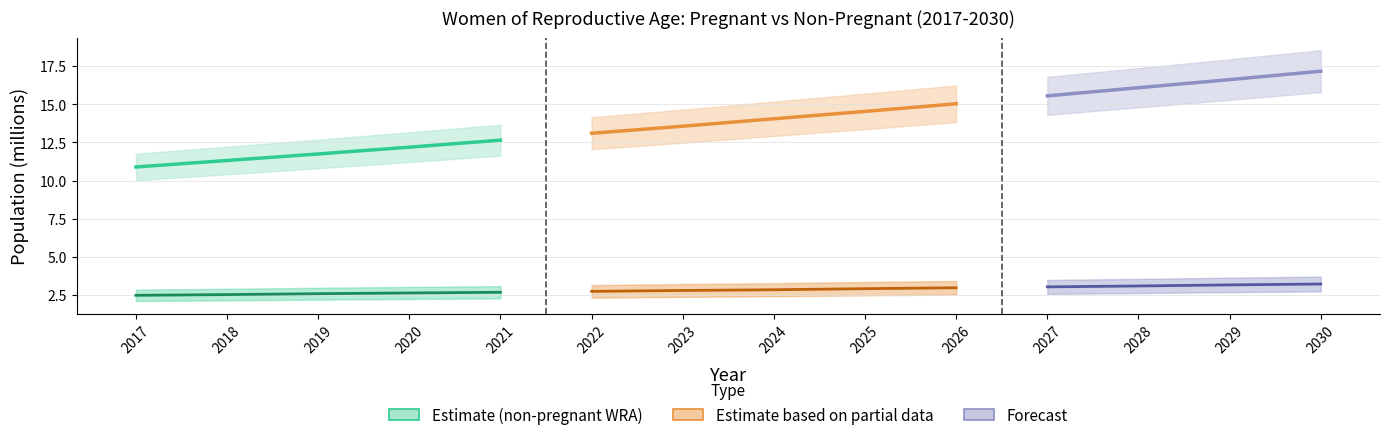

True or false: the data has more than 1 interior local peaks.

False